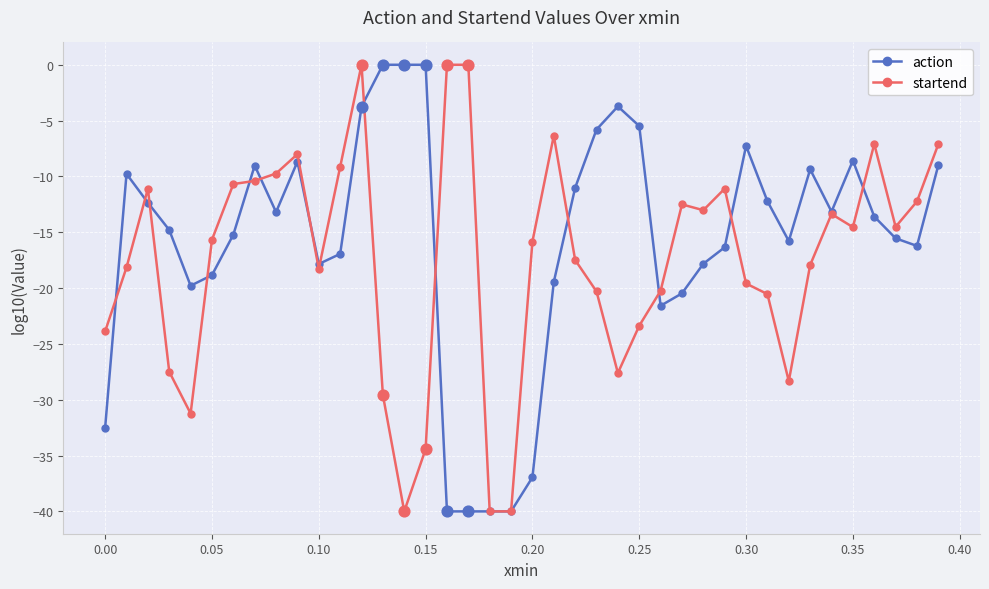

What is the value of the startend point at the 14th from the left?

-29.6